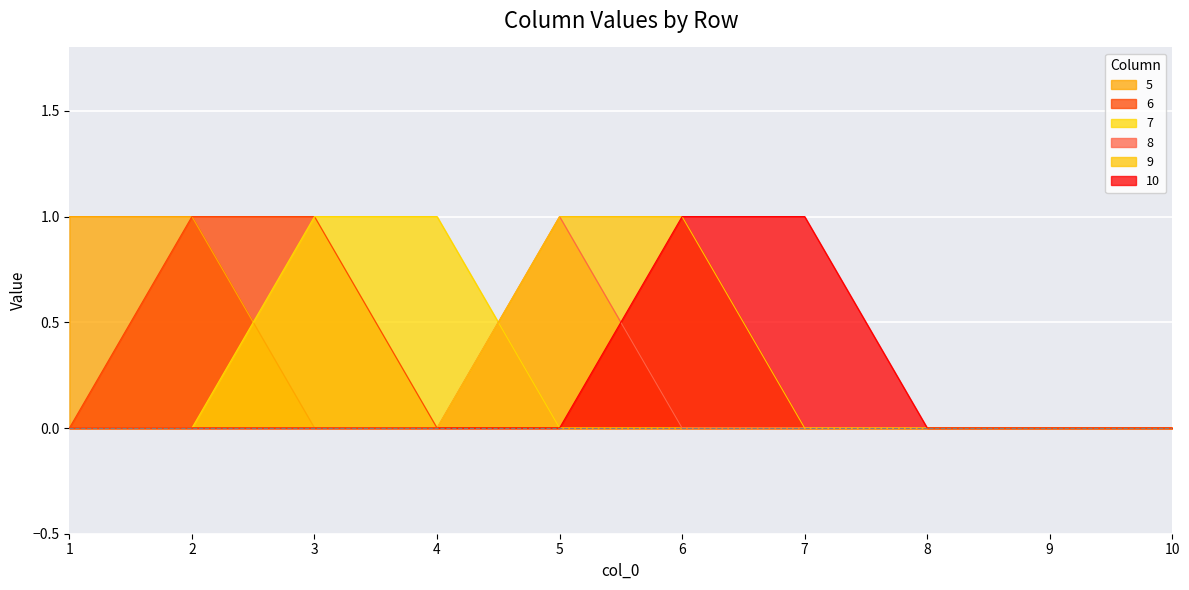

Is it true that 5 equals 0 at 5?

True